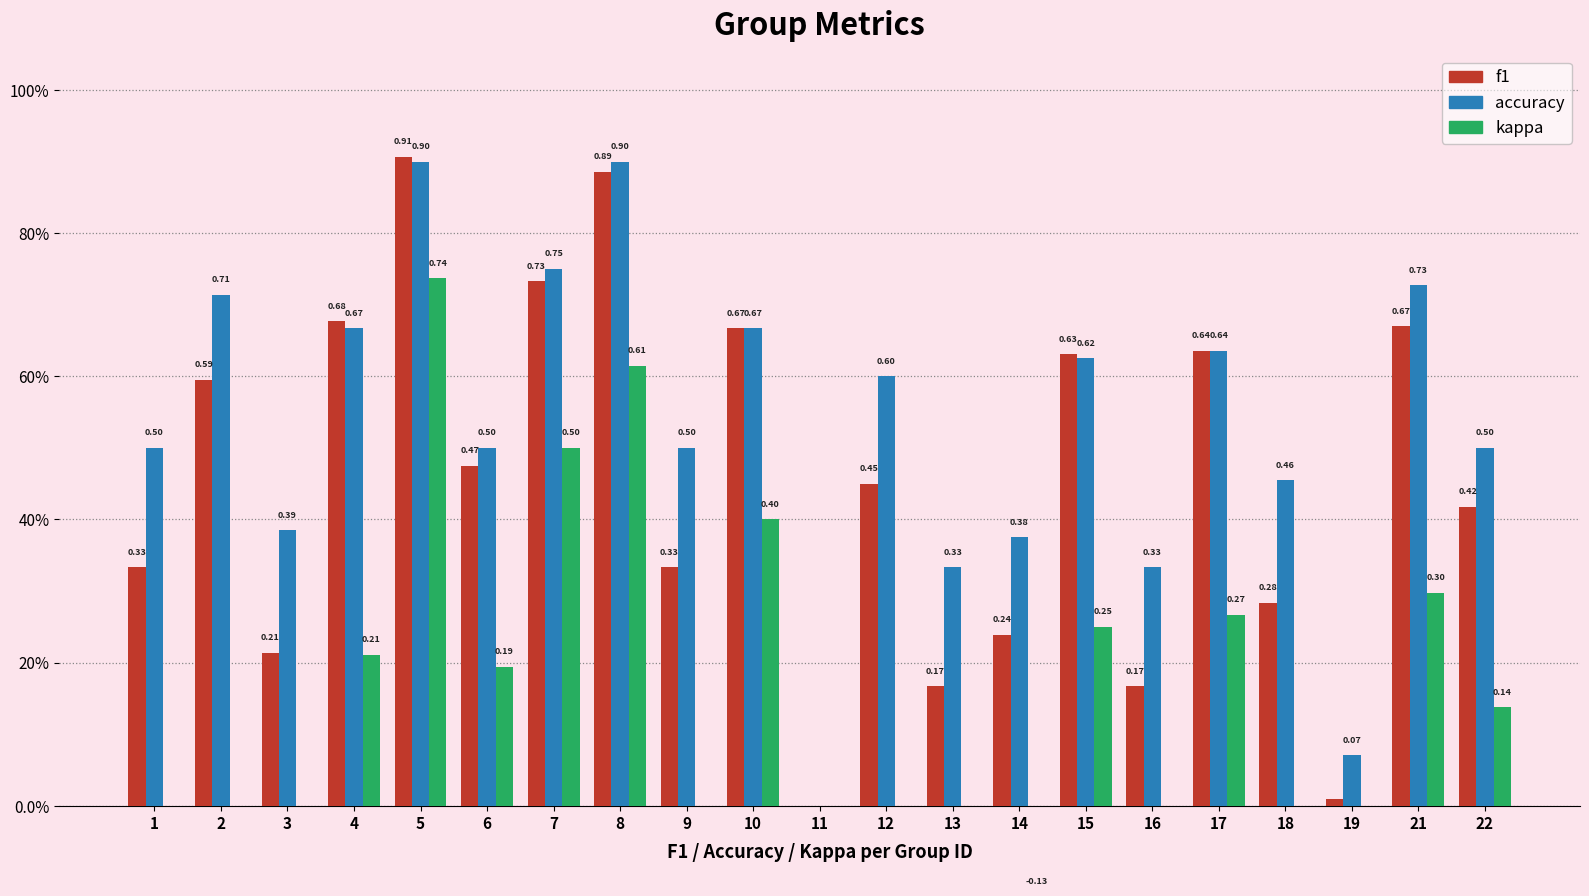

What is the difference between the second highest and second lowest values in the f1 series?

0.9